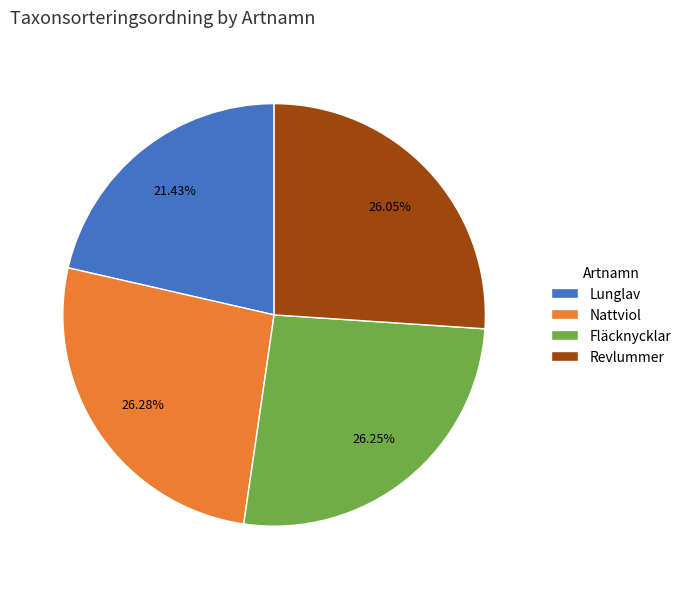

Is there a majority slice in this chart?

No